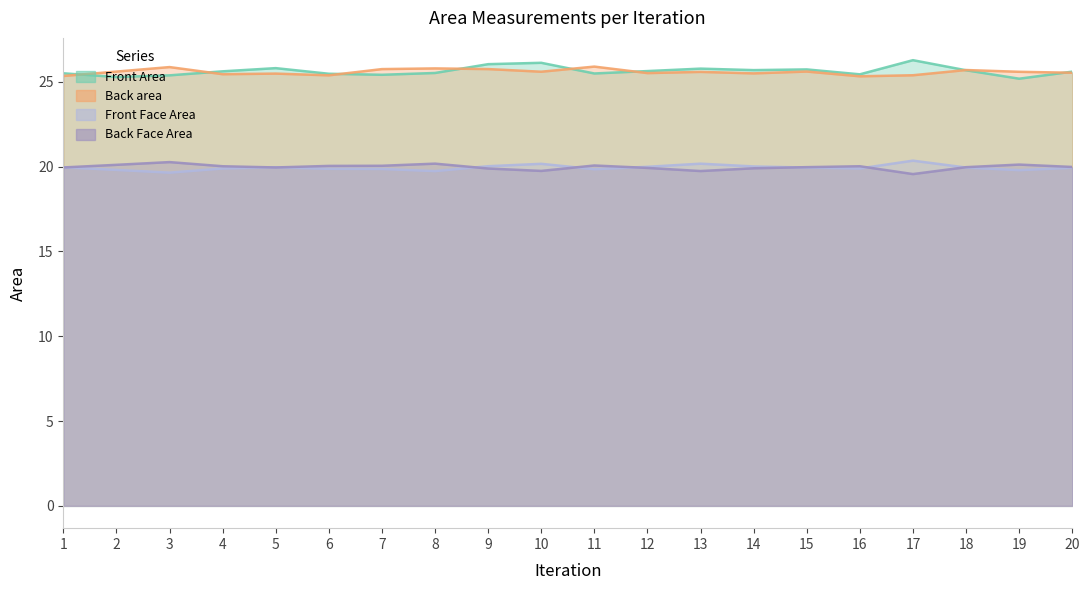

Reading left to right, extract all data points from this chart.

Front Area: 1=25.5	2=25.3	3=25.4	4=25.6	5=25.8	6=25.5	7=25.4	8=25.5	9=26.0	10=26.1	11=25.5	12=25.6	13=25.8	14=25.7	15=25.7	16=25.4	17=26.3	18=25.7	19=25.2	20=25.6
Back area: 1=25.3	2=25.6	3=25.9	4=25.4	5=25.5	6=25.4	7=25.7	8=25.8	9=25.7	10=25.6	11=25.9	12=25.5	13=25.6	14=25.5	15=25.6	16=25.3	17=25.4	18=25.7	19=25.6	20=25.5
Front Face Area: 1=19.9	2=20.1	3=20.3	4=20.0	5=19.9	6=20.0	7=20.0	8=20.2	9=19.9	10=19.7	11=20.1	12=19.9	13=19.7	14=19.9	15=20.0	16=20.0	17=19.6	18=20.0	19=20.1	20=20.0
Back Face Area: 1=20.0	2=19.8	3=19.6	4=19.9	5=20.0	6=19.9	7=19.9	8=19.7	9=20.0	10=20.2	11=19.8	12=20.0	13=20.2	14=20.0	15=19.9	16=19.9	17=20.3	18=19.9	19=19.8	20=19.9